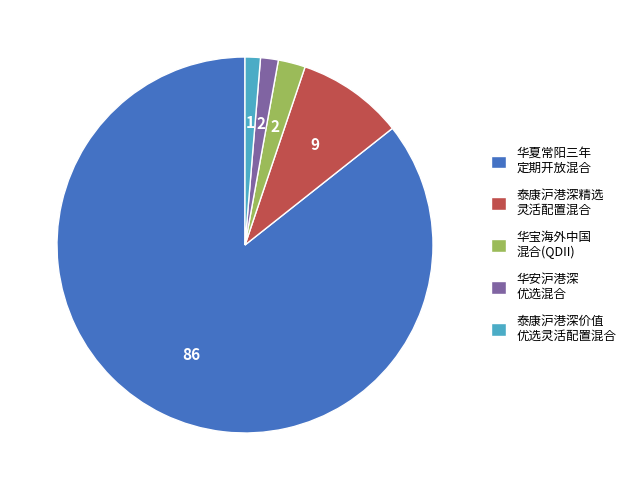

True or false: 华宝海外中国 混合(QDII) accounts for 2% of the total.

True